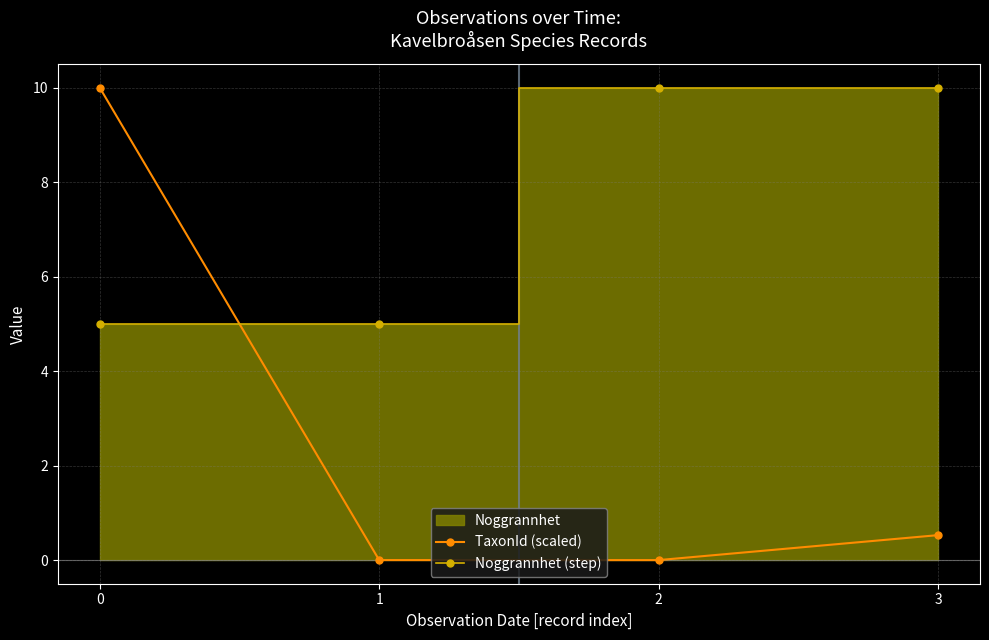

How many lines are shown in the chart?

2